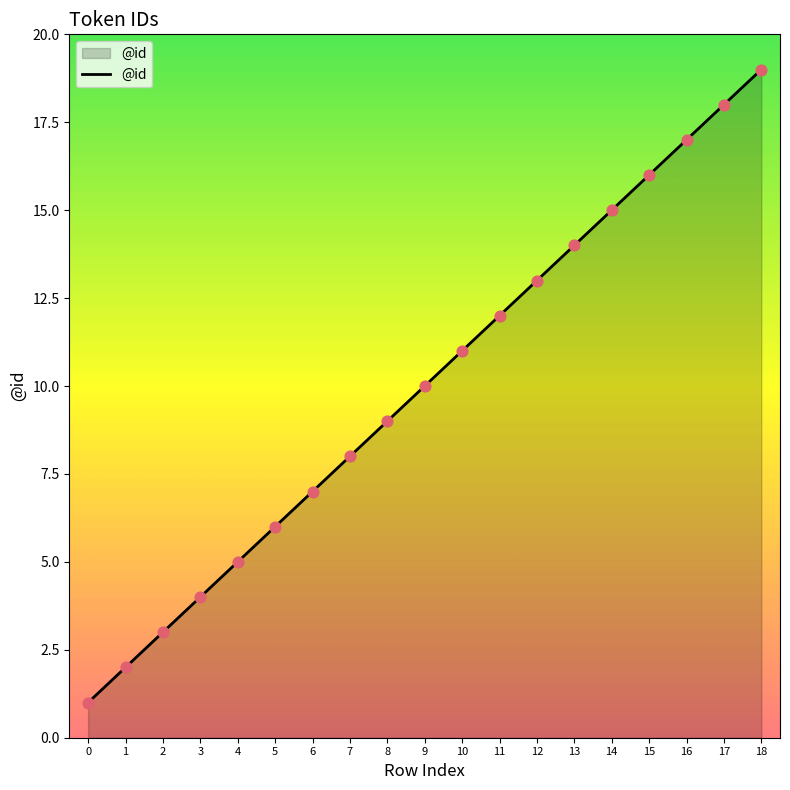

What is the change in value from 3 to 10?

+7